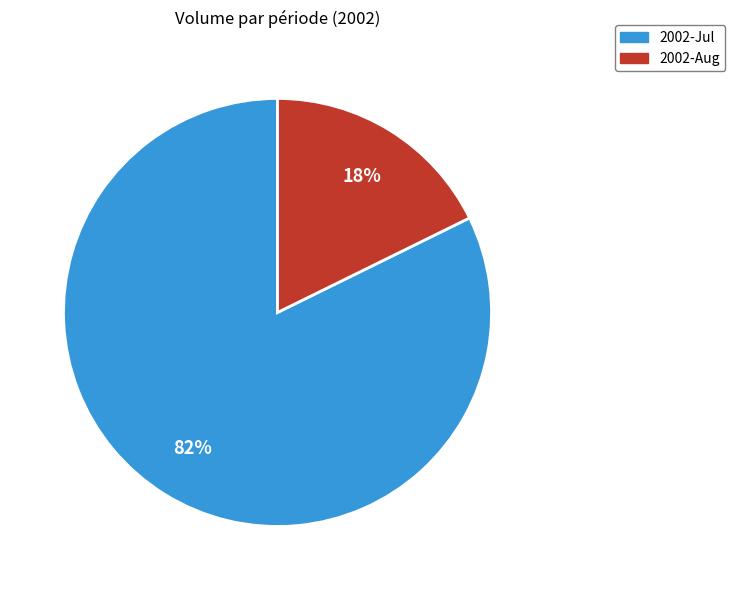

To the nearest percent, what is the average slice percentage?

50%